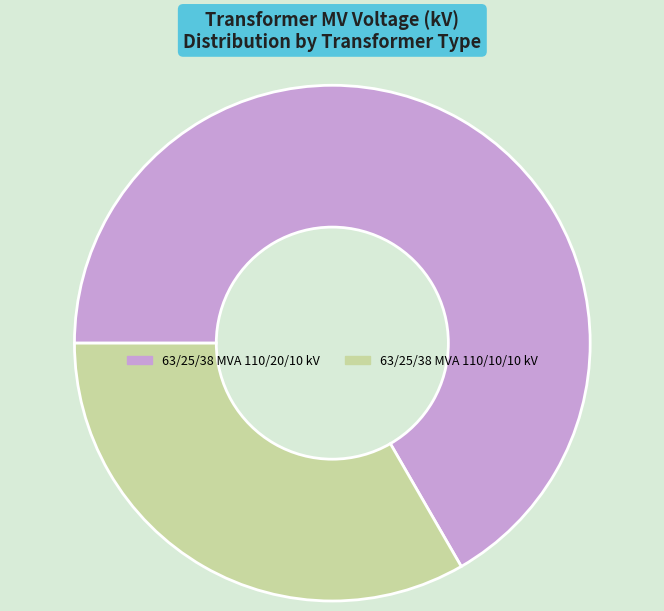

Does 63/25/38 MVA 110/20/10 kV represent more than half of the total?

Yes